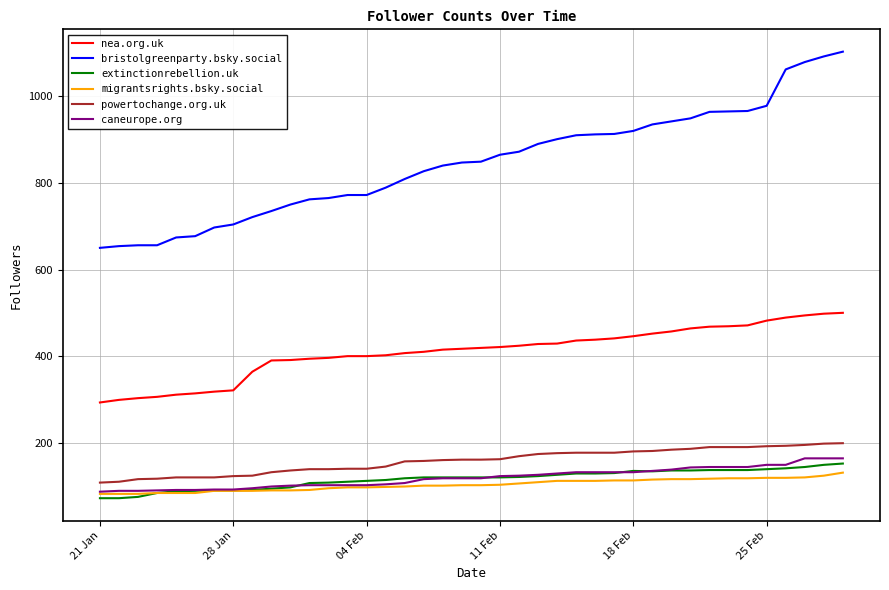

What is the highest value of the extinctionrebellion.uk series?

152